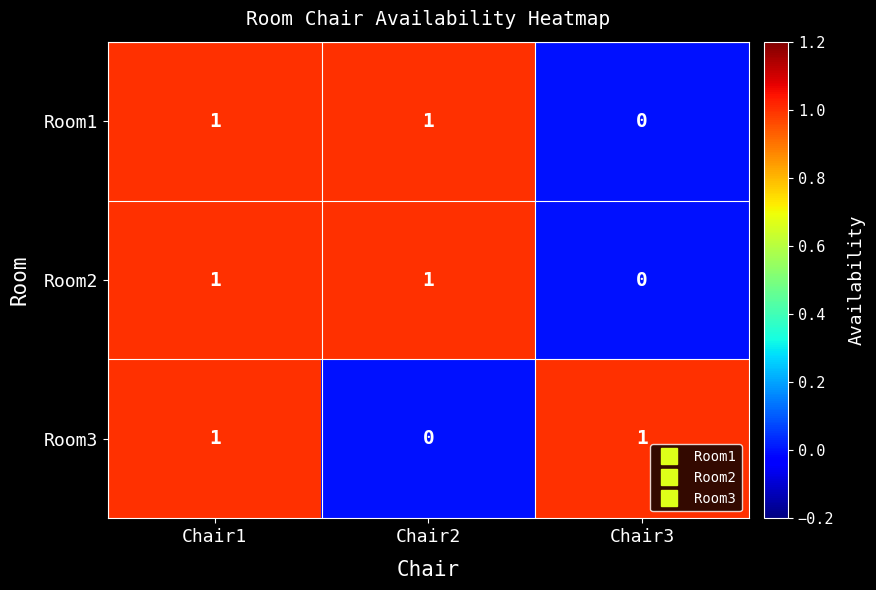

At how many categories does at least one series exceed 0?

3